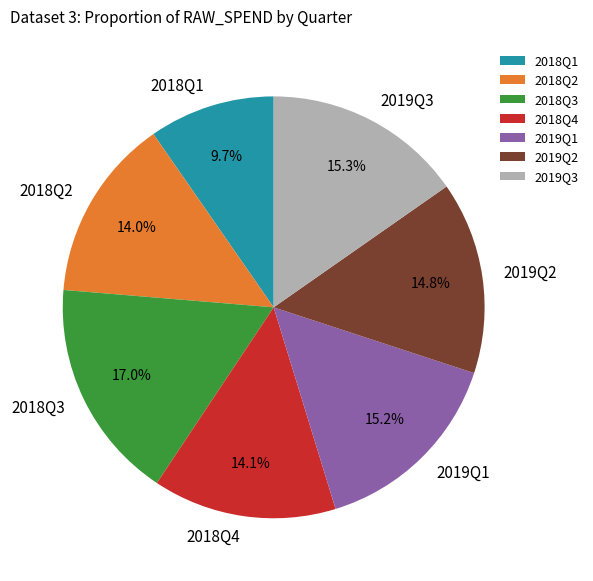

How much of the chart is everything except 2018Q2?

86.0%